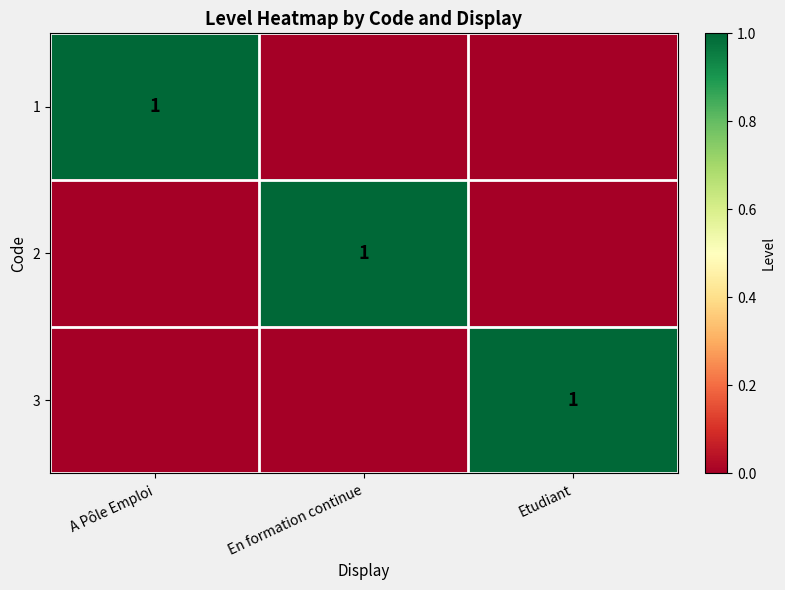

Where is 1 nearest to the value 0?

En formation continue